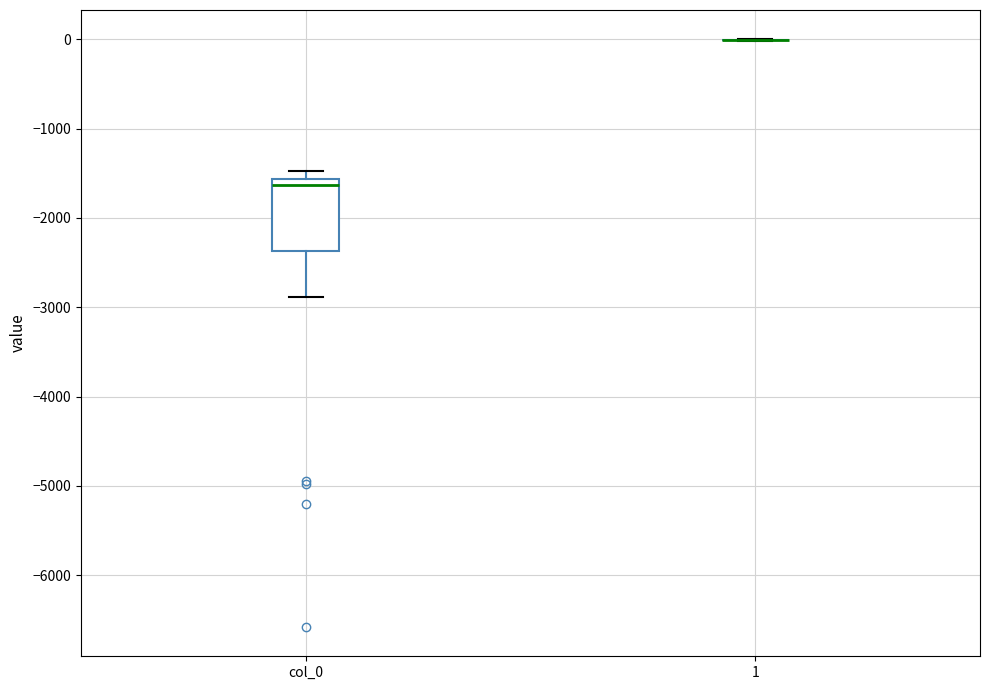

Reading left to right, transcribe this box plot: for each box, give where its median line is, the range the box spans, and where its two whiskers end, as read against the y-axis. The values are not printed on the chart, so give them approximately, as read against the axis.

col_0: median -1600 (just below the box's upper edge), box -2400 to -1600, whiskers -2900 to -1500
1: box collapsed to a line at 0, whiskers 0 to 0